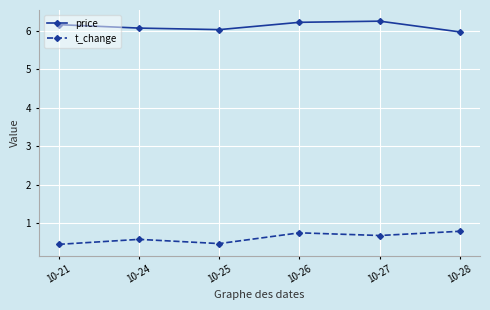

What are all the series names shown in the legend?

price, t_change